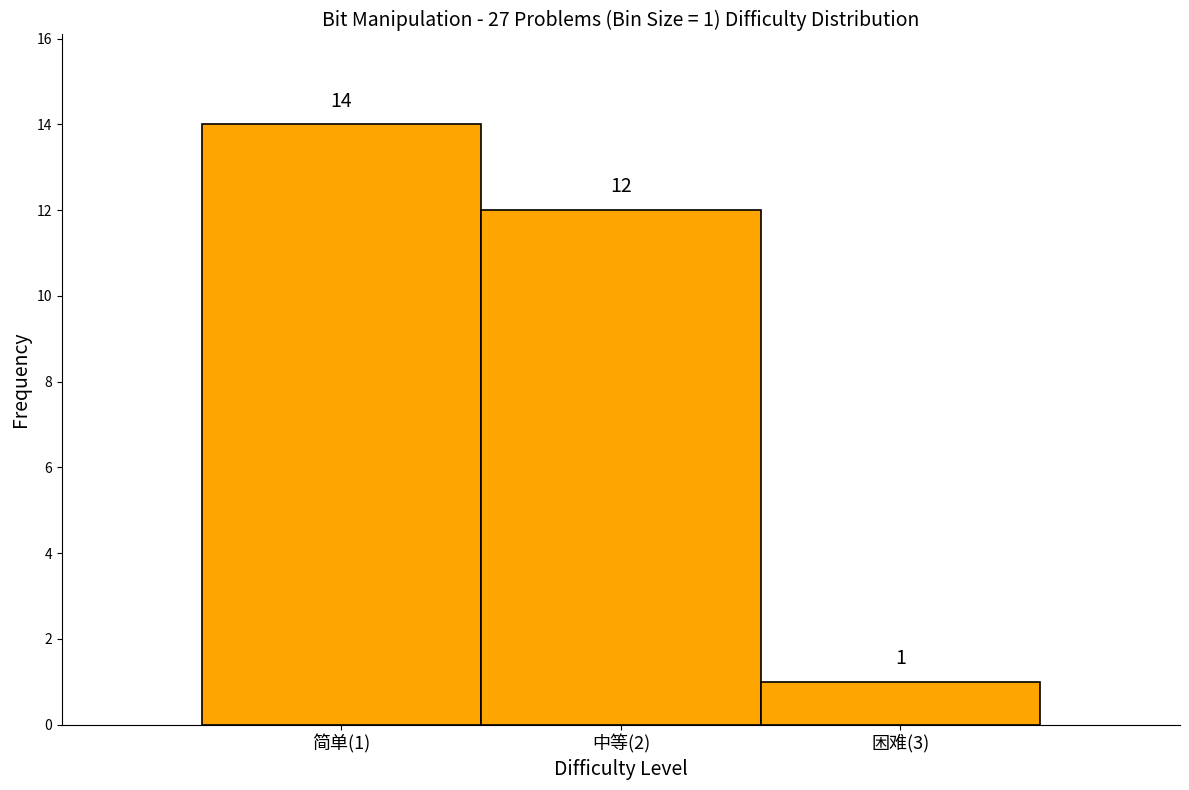

Reading left to right, what are all the values shown in this chart?

14	12	1